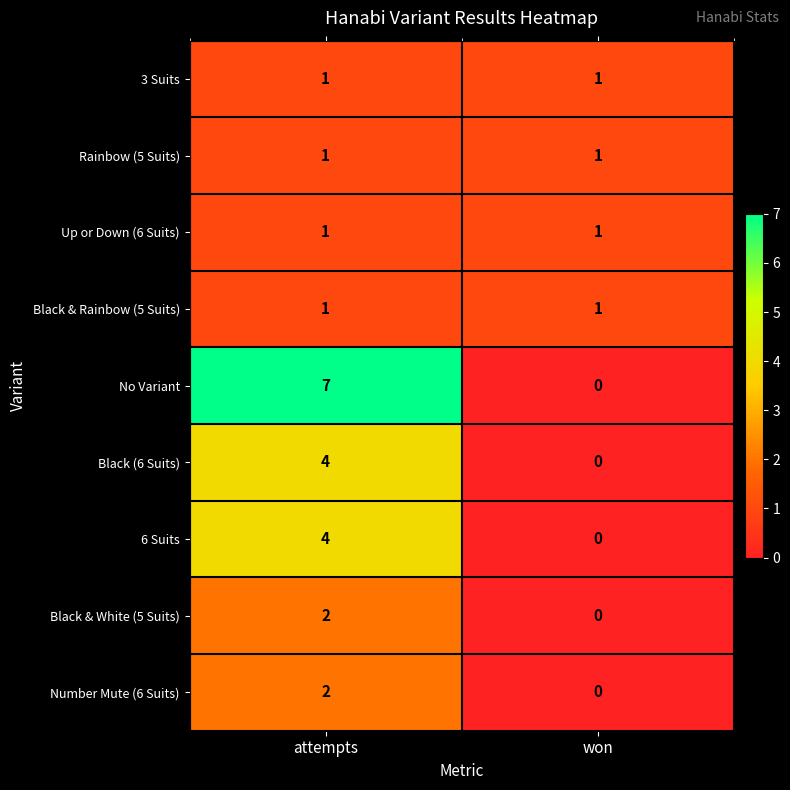

What is the difference between the 6 Suits values at attempts and won?

4